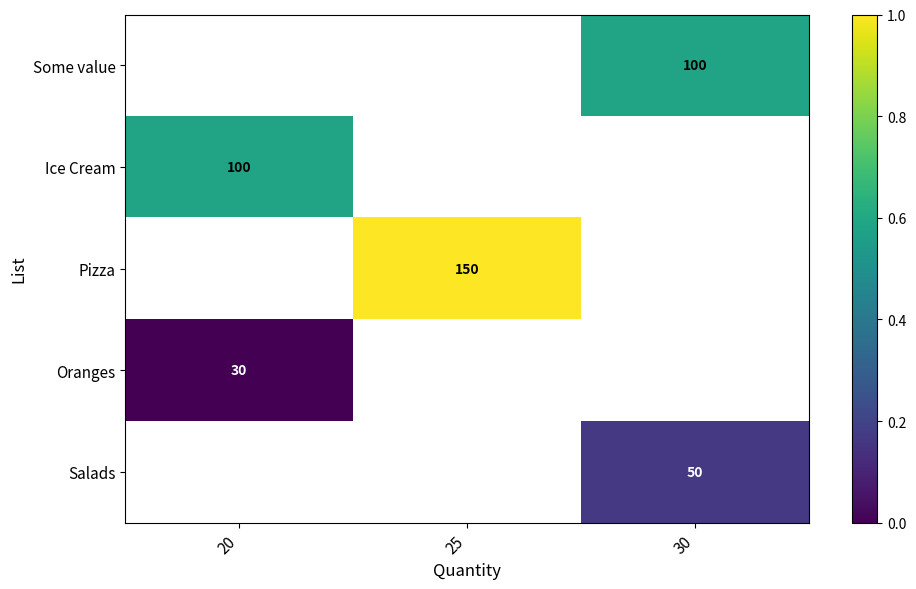

True or false: Salads has a value of 0.2 at 30.

True